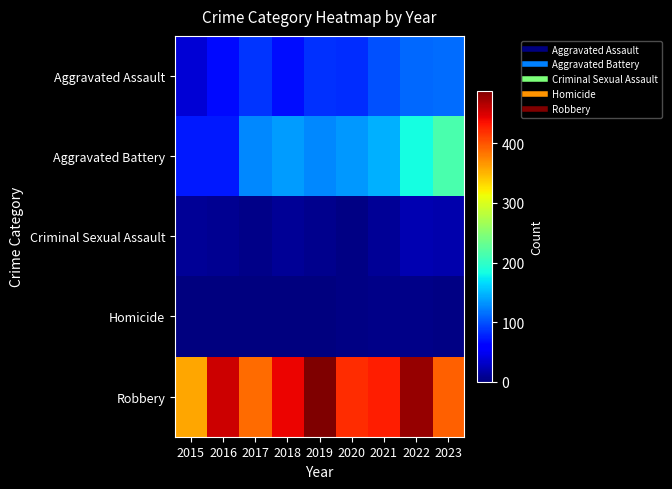

Reading left to right, transcribe all the data shown in this chart.

Aggravated Assault: 2015=38	2016=66	2017=87	2018=68	2019=84	2020=83	2021=101	2022=112	2023=113
Aggravated Battery: 2015=74	2016=74	2017=127	2018=137	2019=126	2020=134	2021=145	2022=183	2023=214
Criminal Sexual Assault: 2015=11	2016=8	2017=5	2018=11	2019=7	2020=3	2021=11	2022=21	2023=20
Homicide: 2015=0	2016=1	2017=1	2018=1	2019=1	2020=2	2021=4	2022=5	2023=2
Robbery: 2015=358	2016=455	2017=387	2018=442	2019=488	2020=420	2021=427	2022=477	2023=394